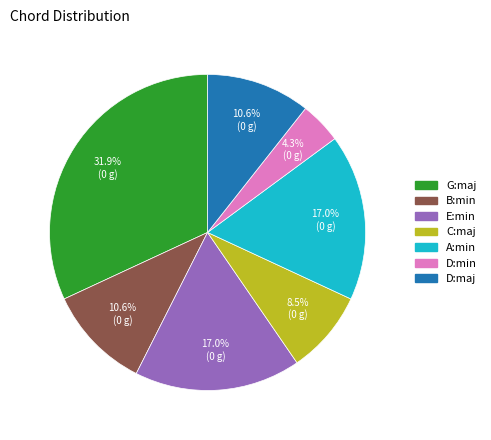

The G:maj slice represents 45% of the pie. True or false?

False